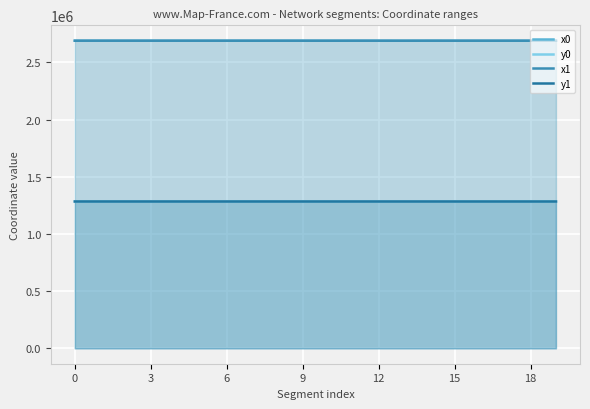

True or false: x1 and y1 cross at least once.

False